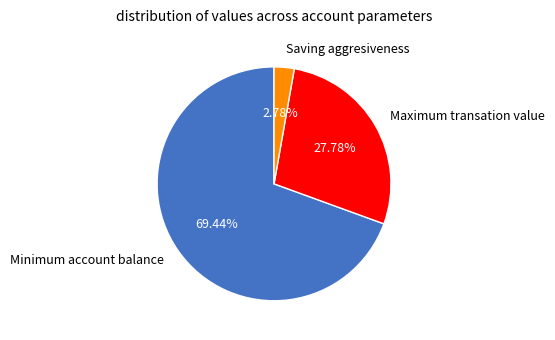

Count the number of slices in the pie.

3